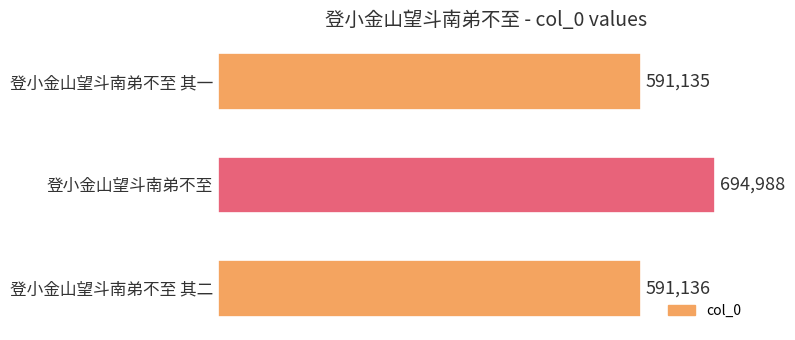

Reading bottom to top, what are all the values shown in this chart?

登小金山望斗南弟不至 其二=591136	登小金山望斗南弟不至=694988	登小金山望斗南弟不至 其一=591135